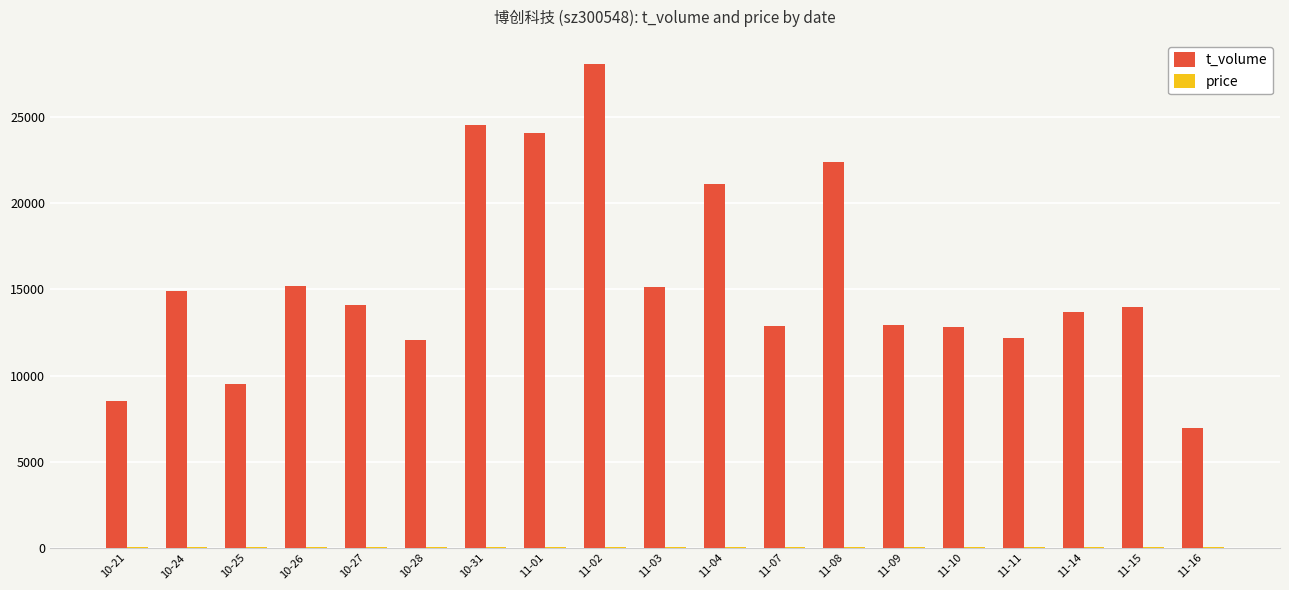

The value of t_volume at 11-01 is 31310.0. True or false?

False